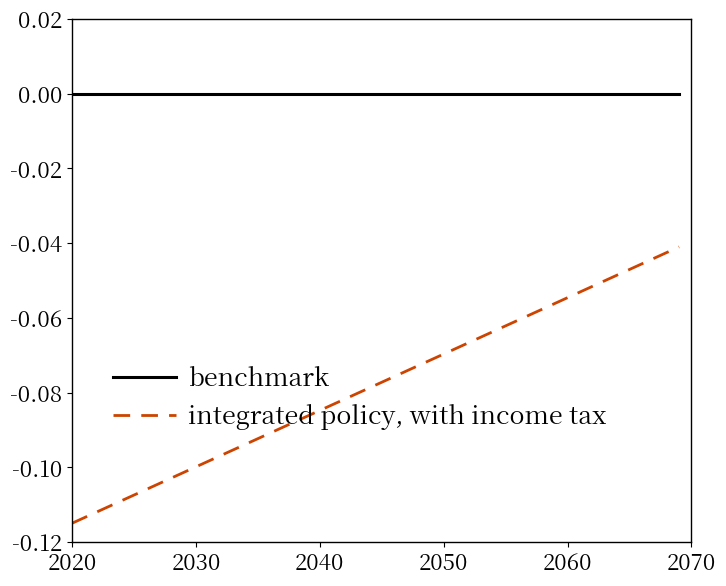

Rank the series by their maximum value, from lowest to highest.

integrated policy, with income tax, benchmark